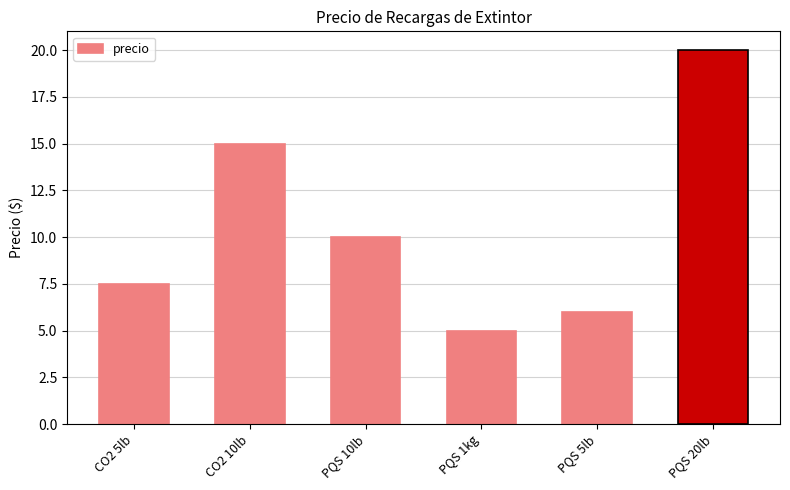

The value at PQS 5lb is 6.0. True or false?

True